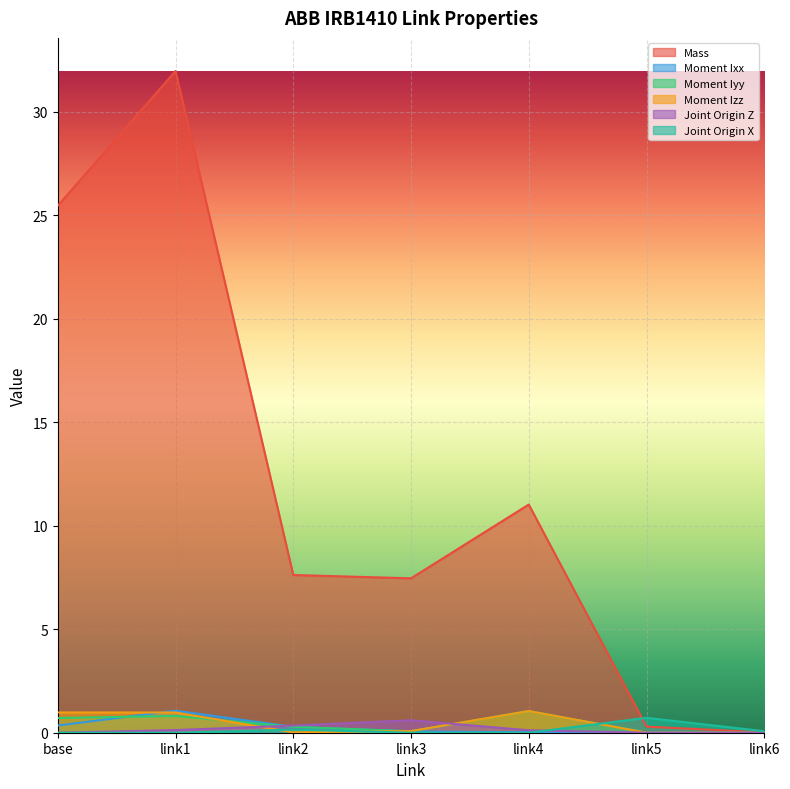

At which label is Moment Izz closest to 0?

link6